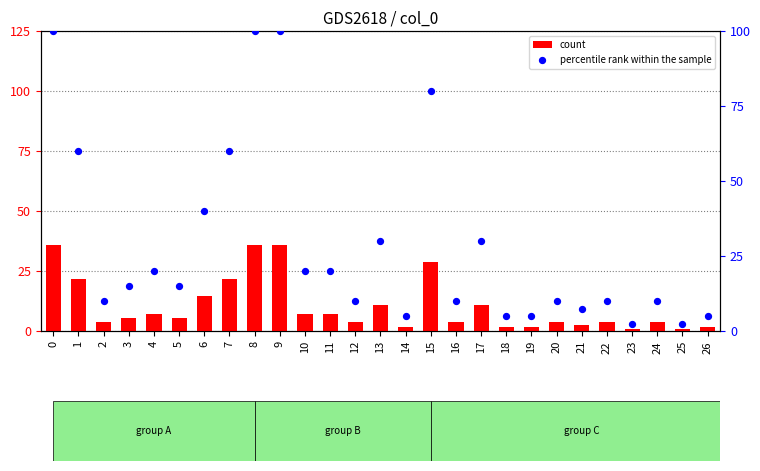

Which series has the widest spread of Y values?

percentile rank within the sample